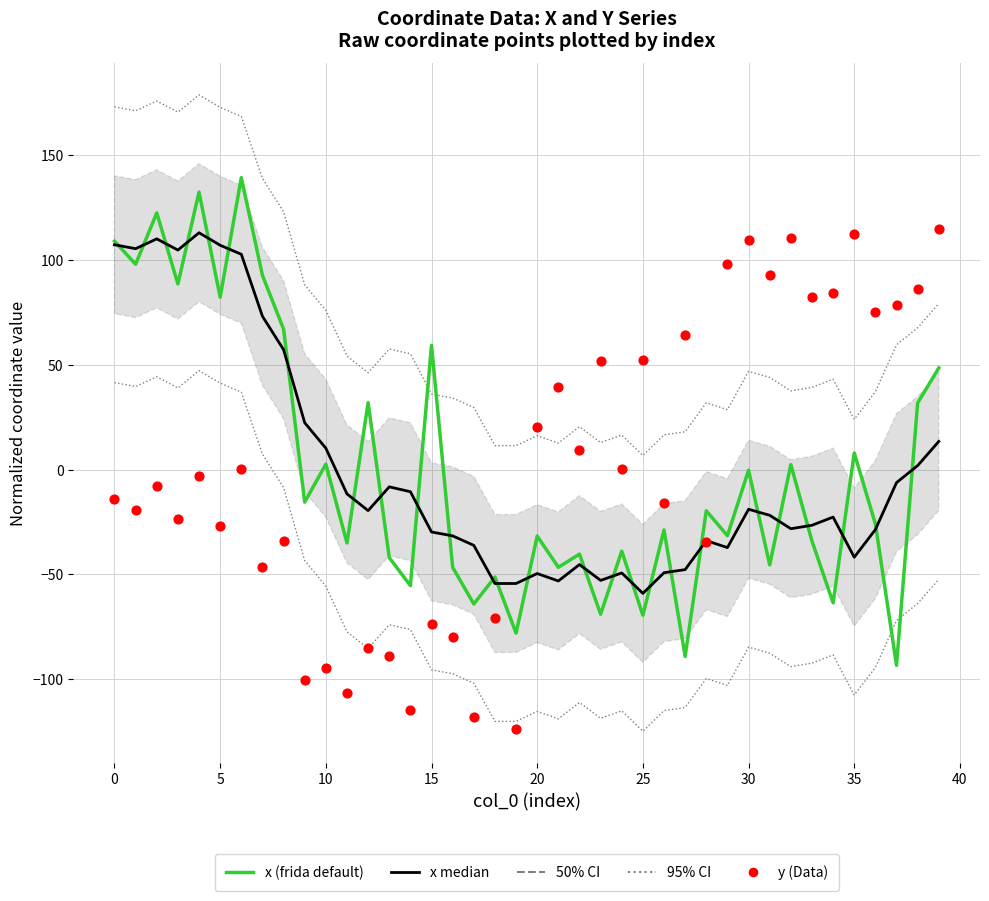

Which series reaches the maximum Y coordinate?

x (frida default)